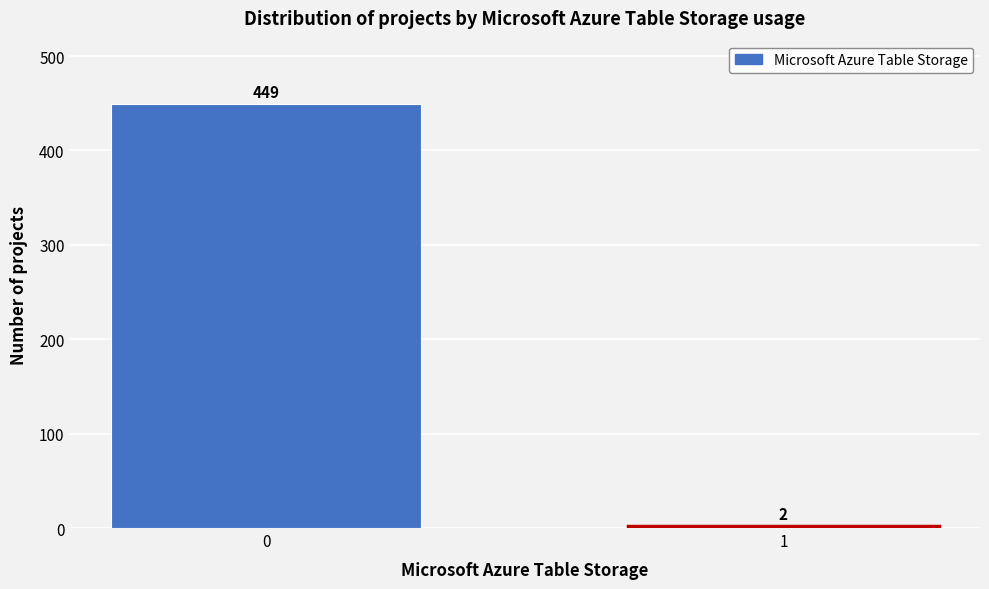

Reading right to left, list all the values displayed in this chart.

1=2	0=449